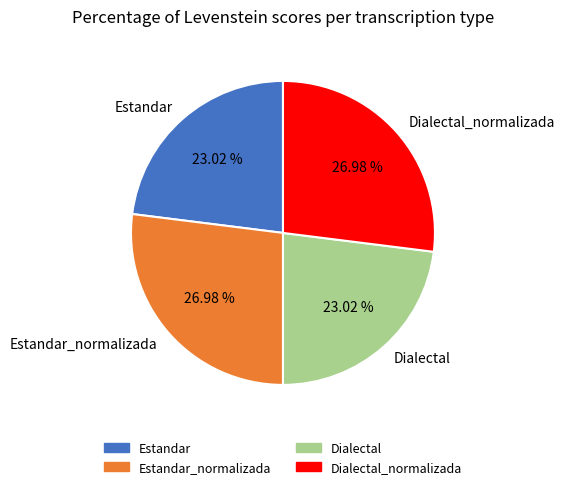

Which has a higher value, Estandar_normalizada or Estandar?

Estandar_normalizada